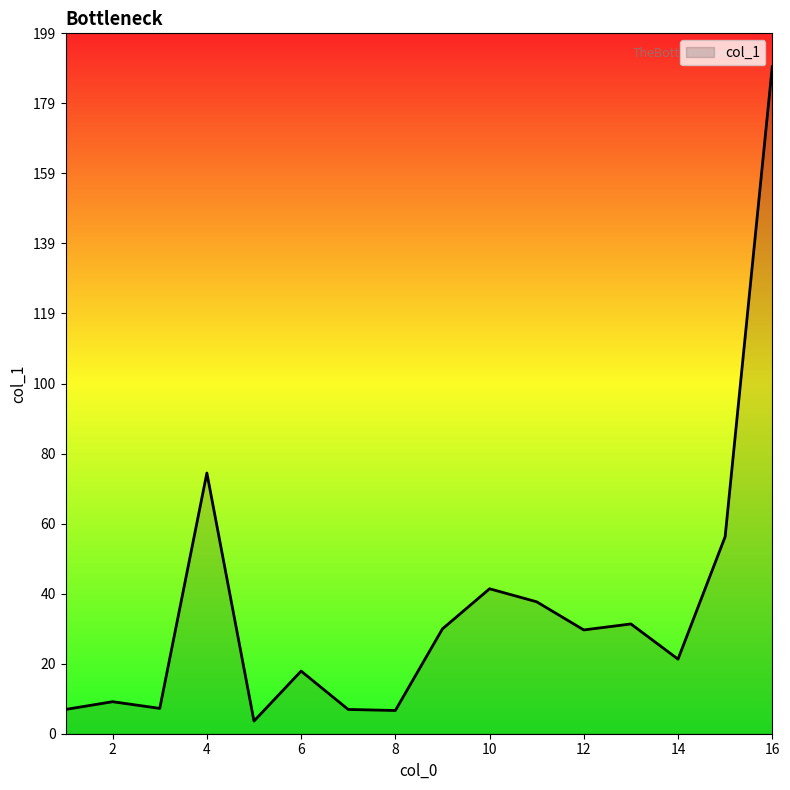

Count the number of categories in the chart.

16